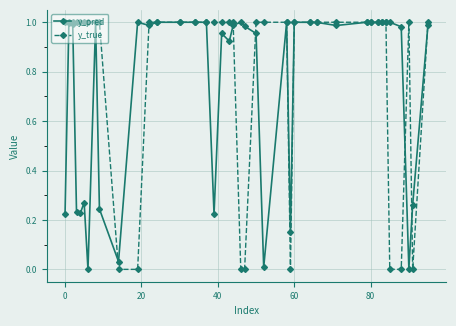

Rank the series by their average value, from highest to lowest.

y_true, y_pred